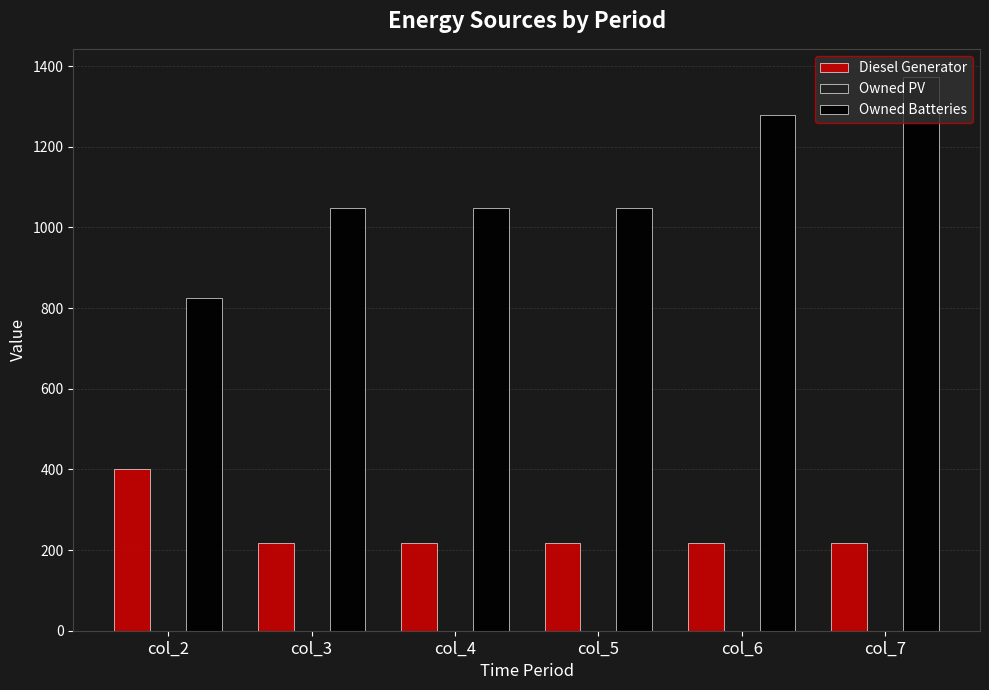

Are the bars grouped side by side (vs. stacked)?

Yes